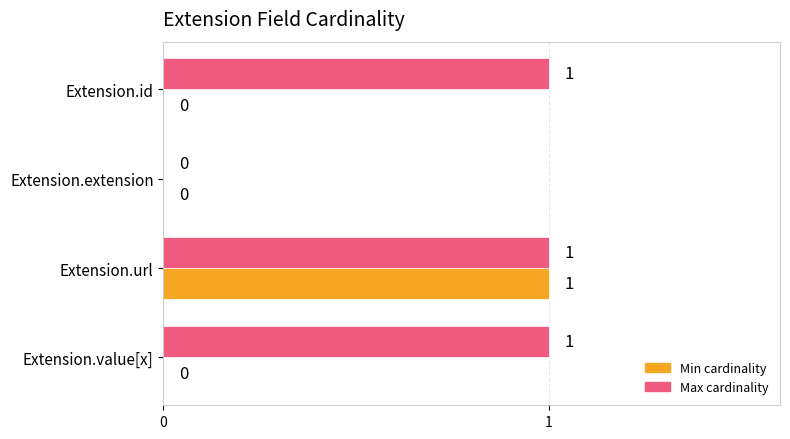

How many Max cardinality values are between 1 and 2?

3